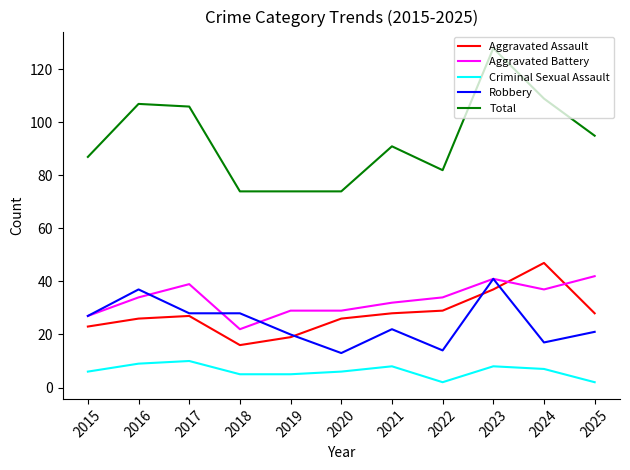

True or false: Criminal Sexual Assault and Total intersect in this chart.

False